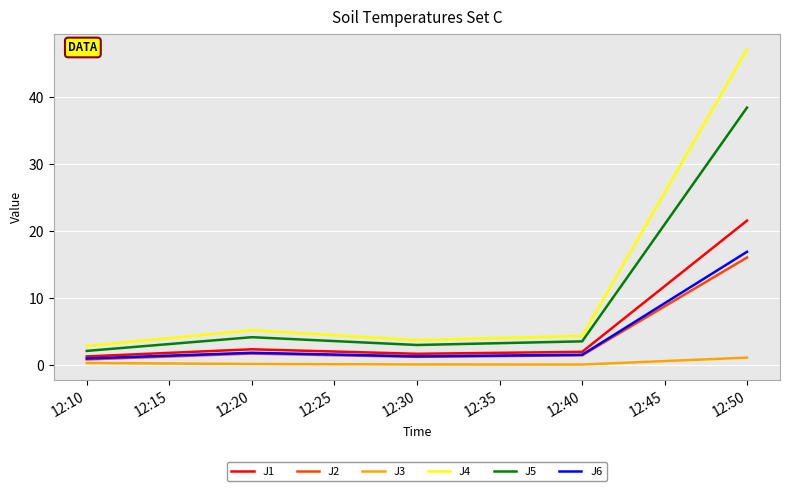

Which series has the widest spread of values?

J4